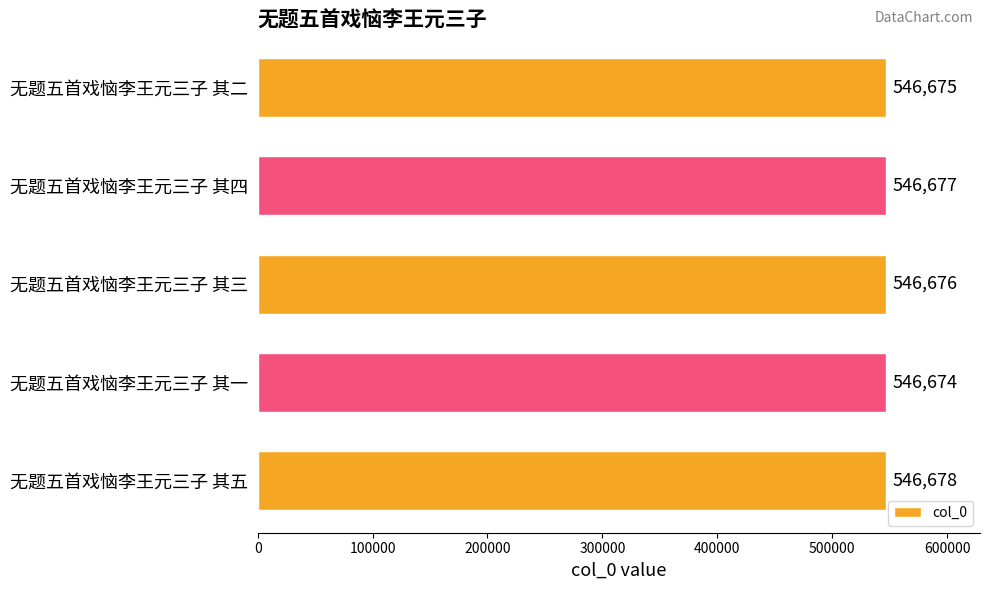

Reading top to bottom, extract all data points from this chart.

无题五首戏恼李王元三子 其二=546675	无题五首戏恼李王元三子 其四=546677	无题五首戏恼李王元三子 其三=546676	无题五首戏恼李王元三子 其一=546674	无题五首戏恼李王元三子 其五=546678